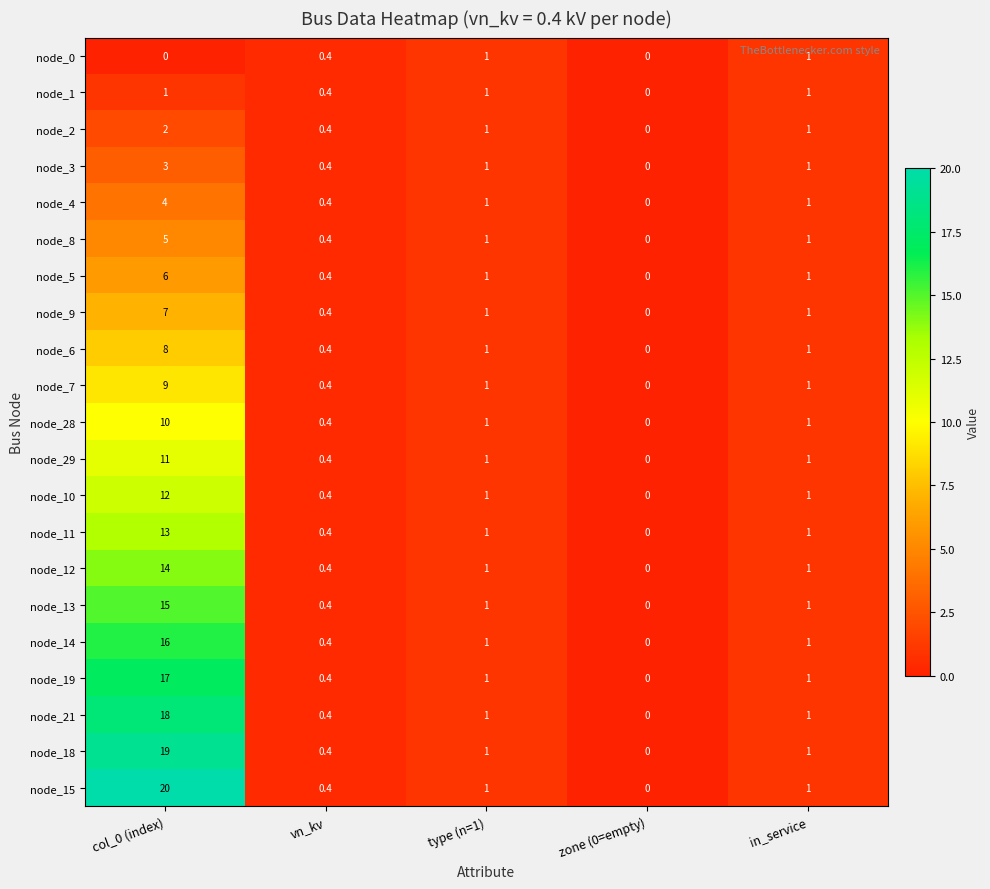

The node_5 series shows 0.4 at vn_kv. True or false?

True